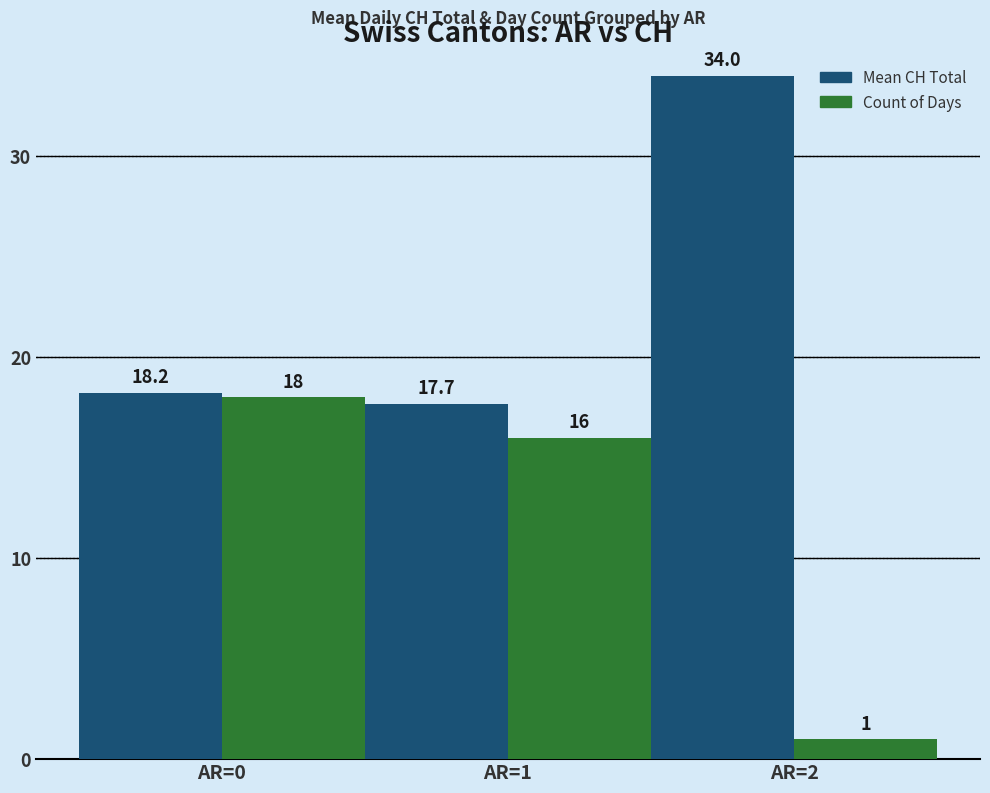

Which series has the largest range (max minus min)?

Count of Days